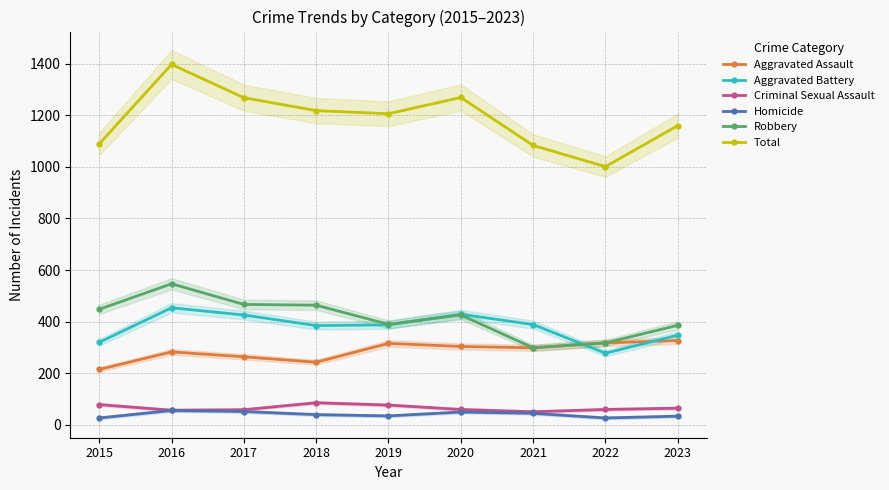

Reading left to right, extract all data points from this chart.

Aggravated Assault: 215	283	264	243	316	304	299	318	327
Aggravated Battery: 320	454	426	385	388	429	389	278	348
Criminal Sexual Assault: 79	57	59	86	77	60	51	60	65
Homicide: 27	56	52	40	35	50	45	27	34
Robbery: 448	547	467	464	390	426	299	318	386
Total: 1089	1397	1268	1218	1206	1269	1083	1001	1160